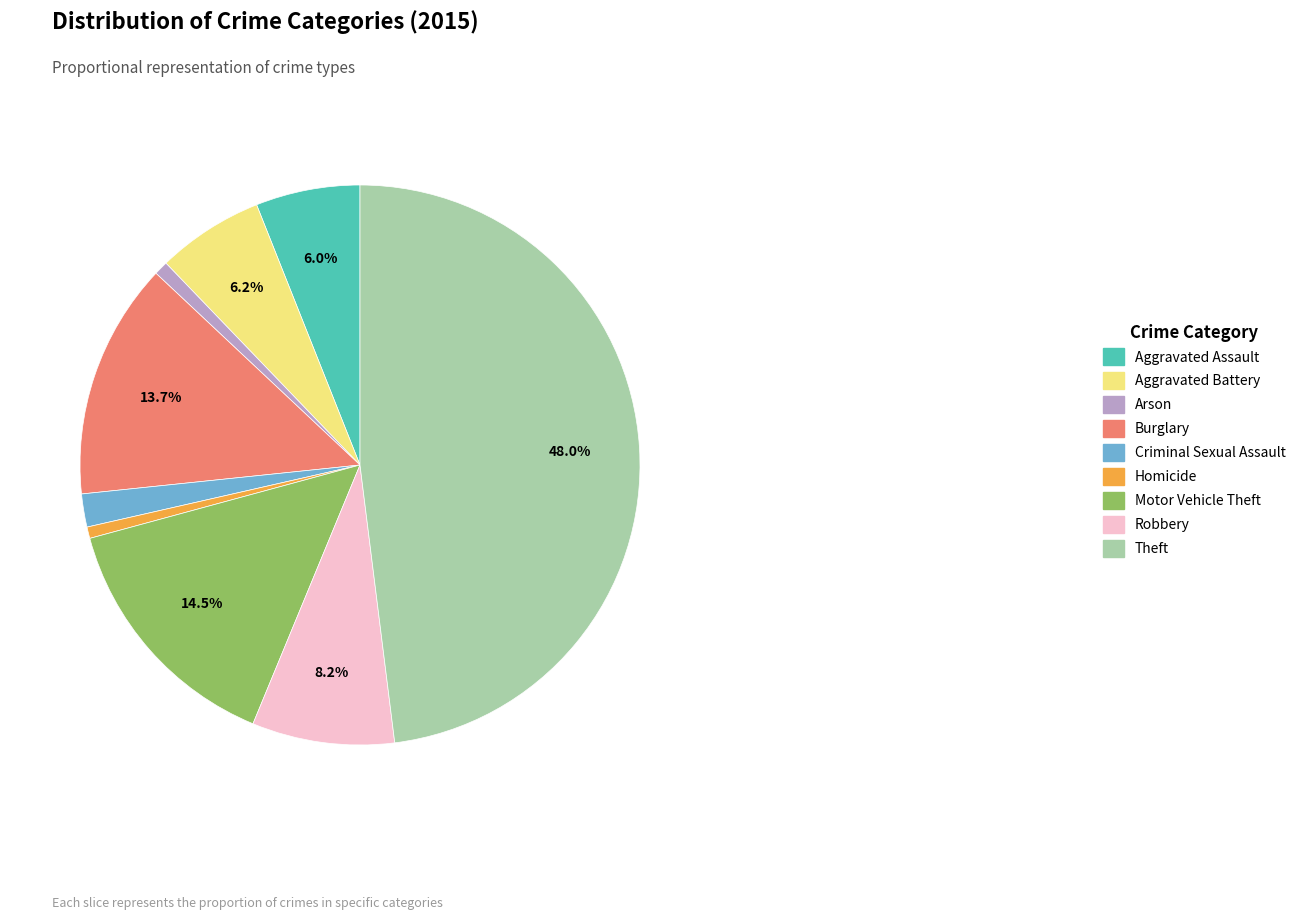

Is Burglary the majority of the pie?

No